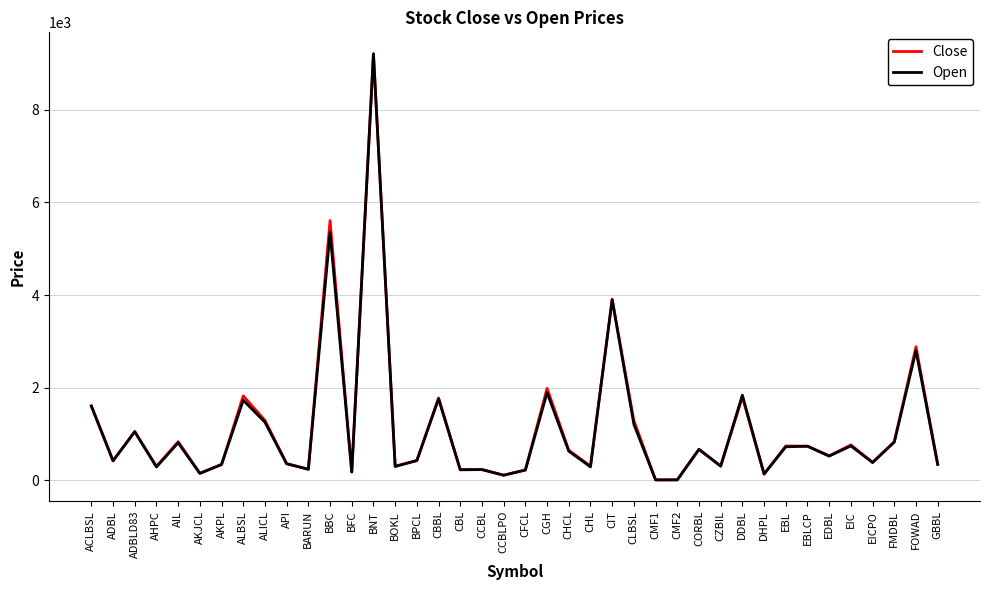

At which category is the sum across all series the highest?

BNT